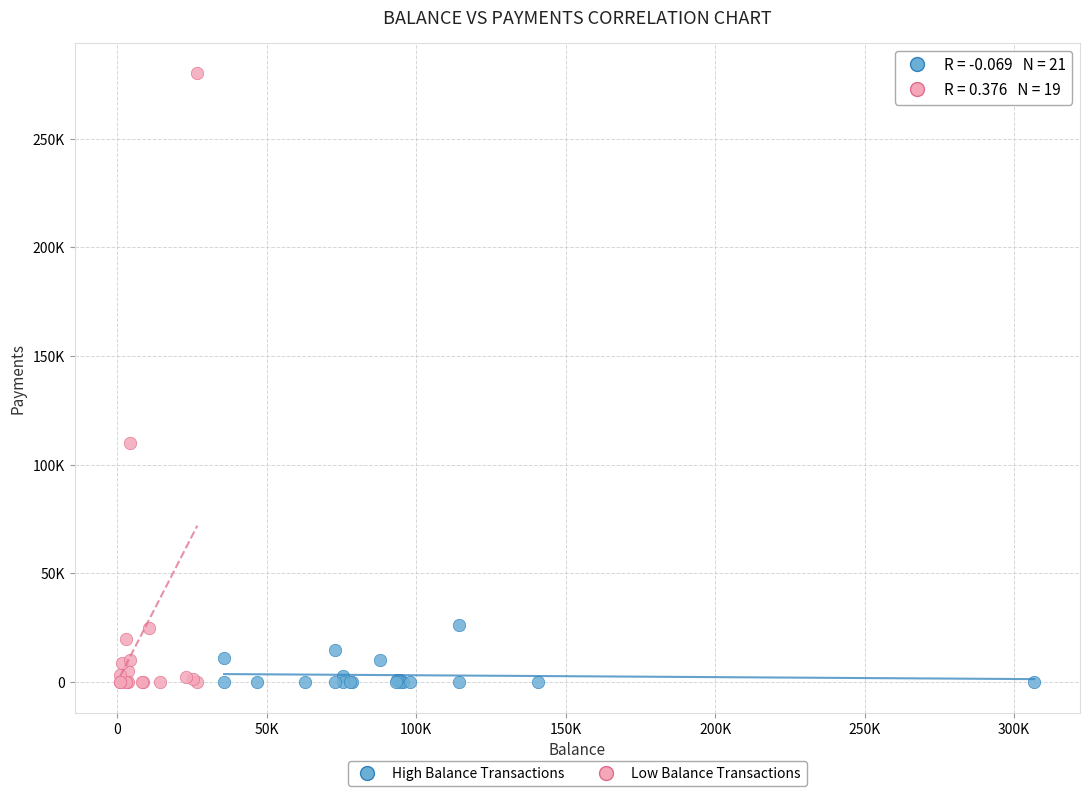

Which series reaches the maximum Y coordinate?

Low Balance Transactions